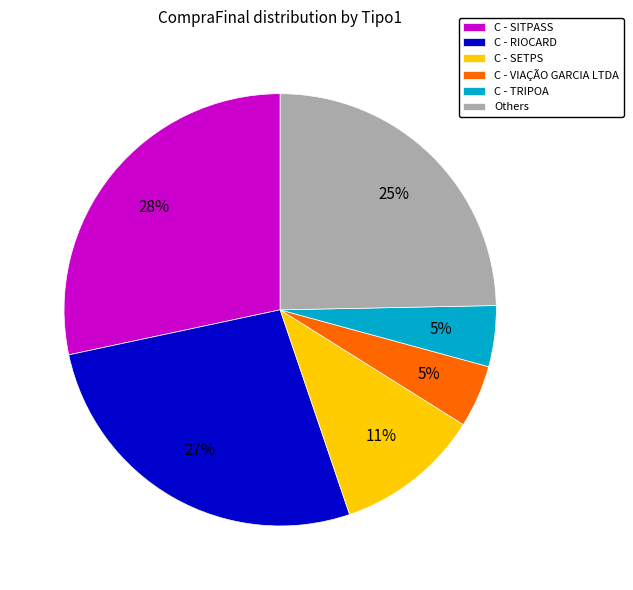

Is there any slice that represents more than half of the pie?

No